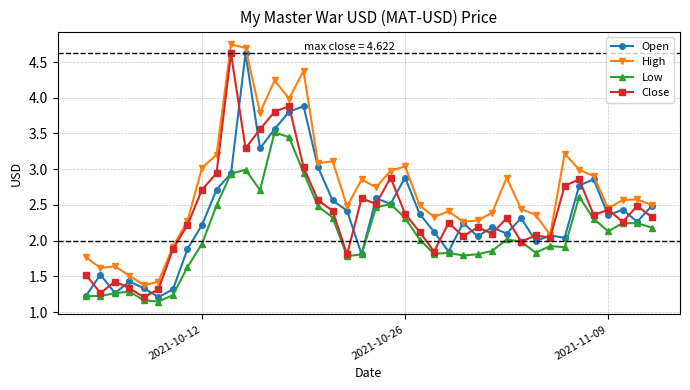

How many series are shown in this chart?

4